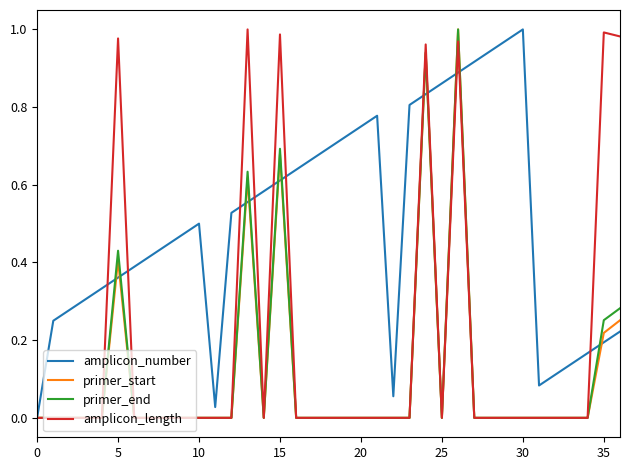

Which series has the largest total across all categories?

amplicon_number